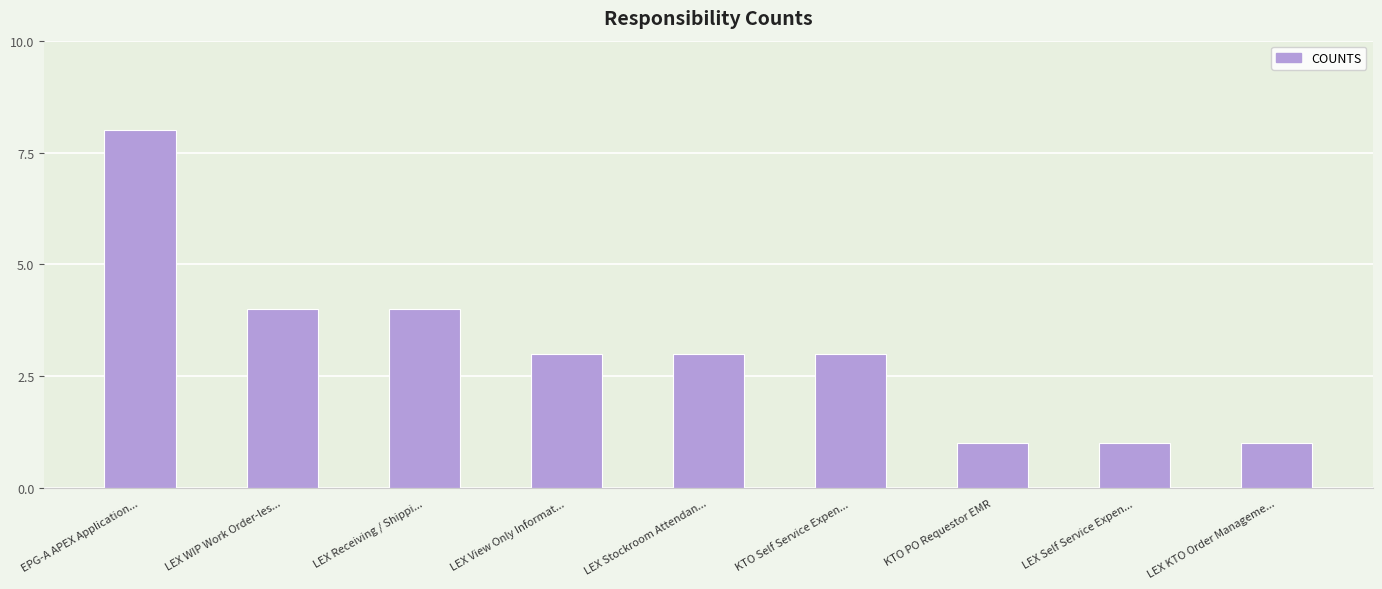

The value at LEX Self Service Expen... is 1. True or false?

True